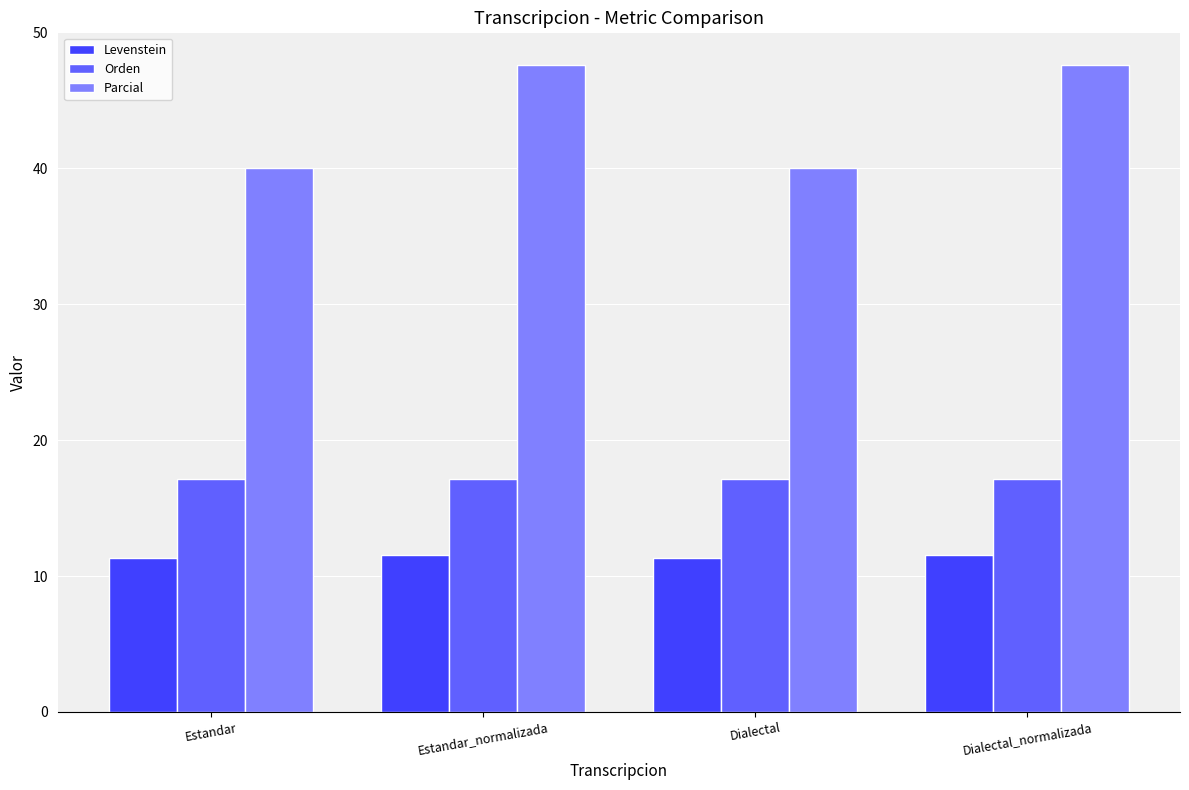

Reading left to right, extract all data points from this chart.

Levenstein: 11.3	11.5	11.3	11.5
Orden: 17.1	17.1	17.1	17.1
Parcial: 40.0	47.6	40.0	47.6